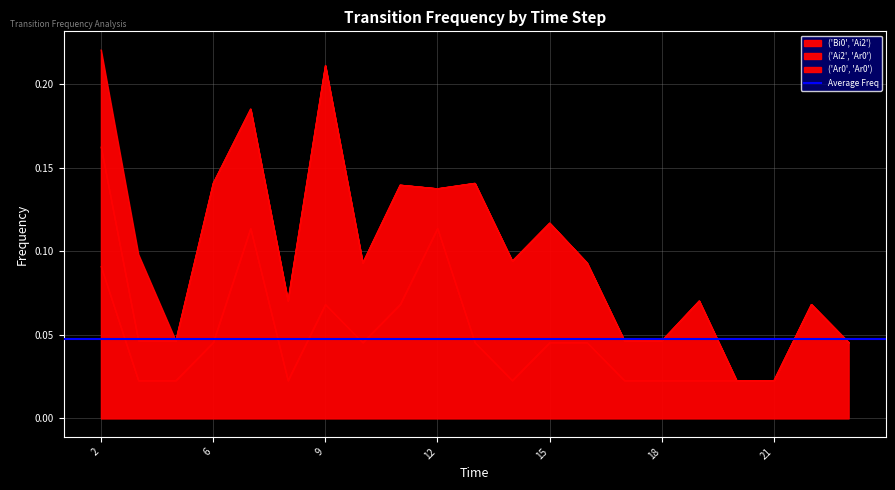

What is the total value across all series at 11?

0.1